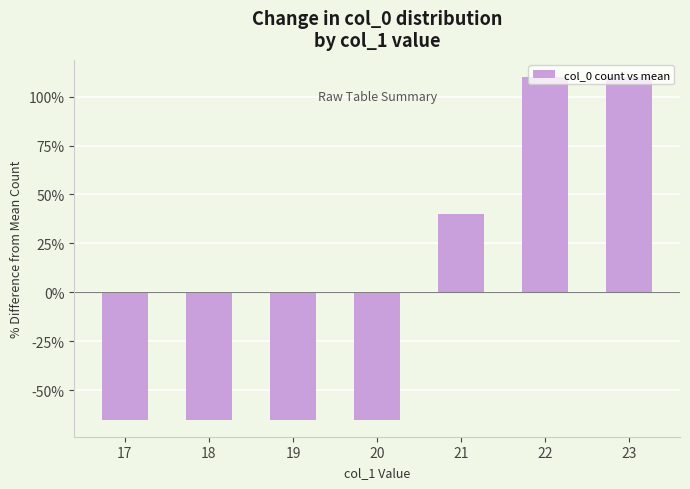

What is the approximate value at 22?

110.0